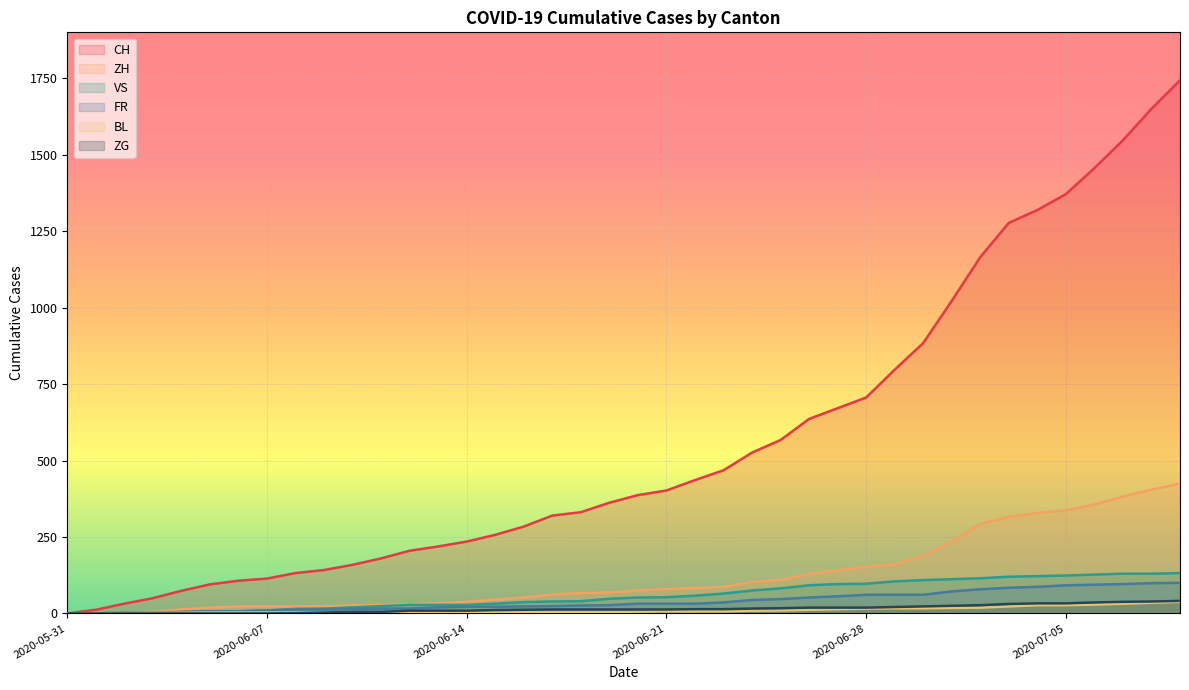

Between 2020-06-15 and 2020-06-27, which is larger?

2020-06-27